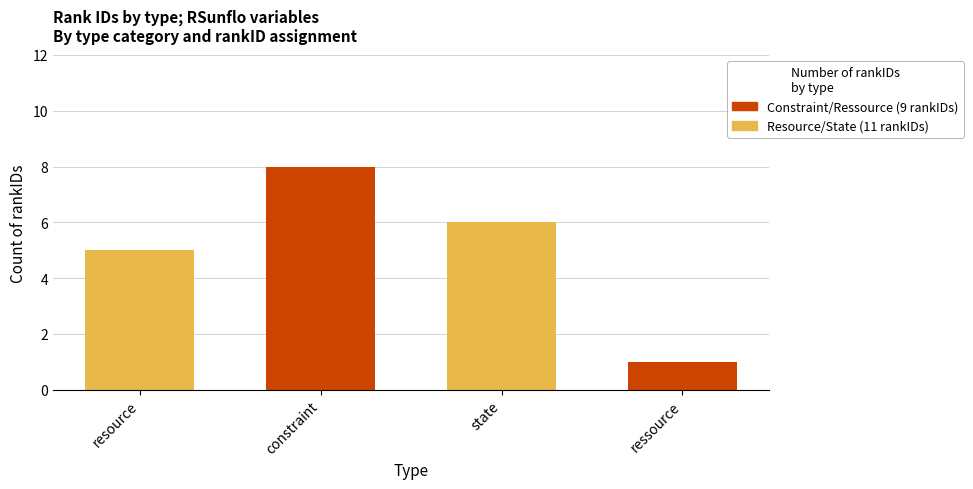

At which category is the sum across all series the highest?

constraint